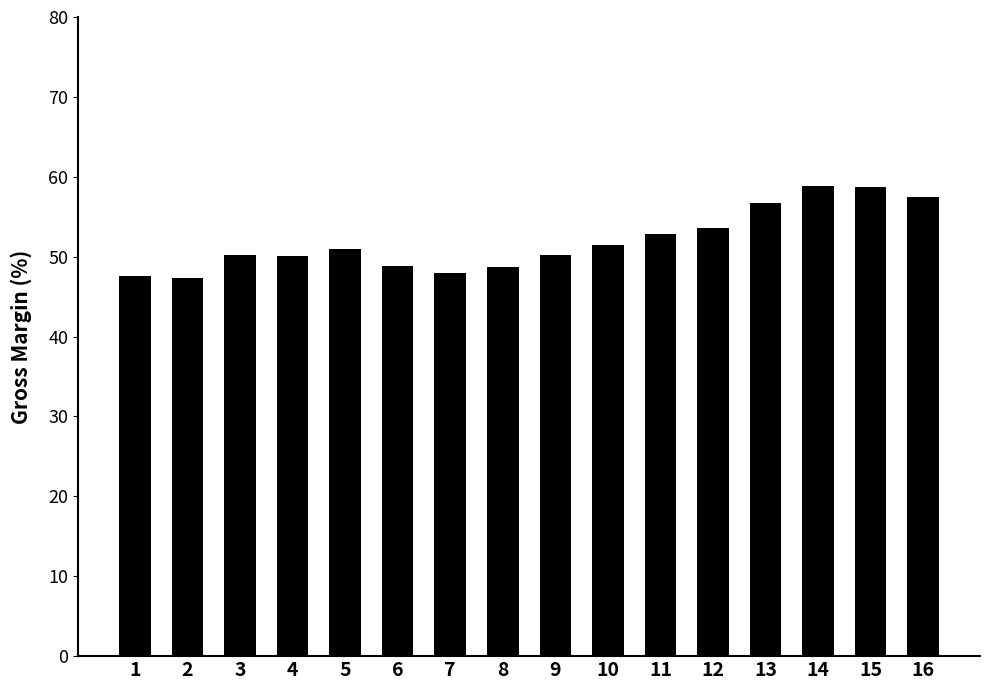

Are the bars horizontal?

No